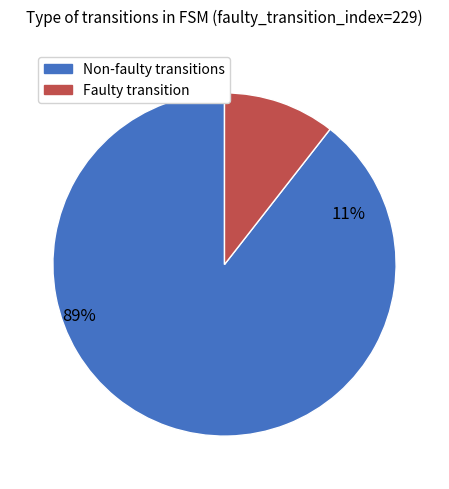

How many slices are in this pie chart?

2